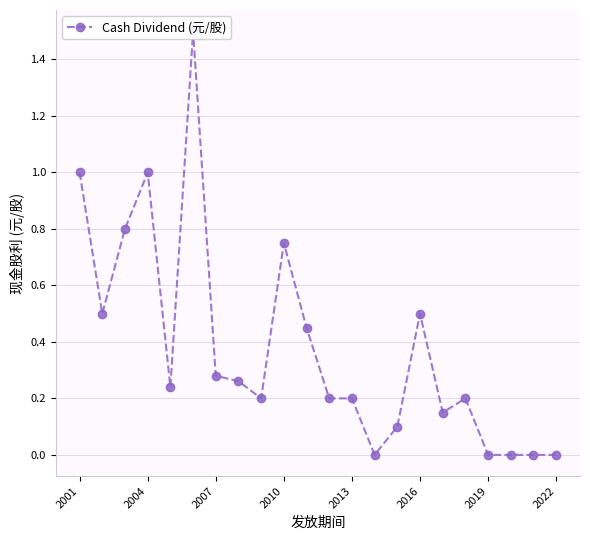

The chart shows a value of 0.4 at 2022. True or false?

False